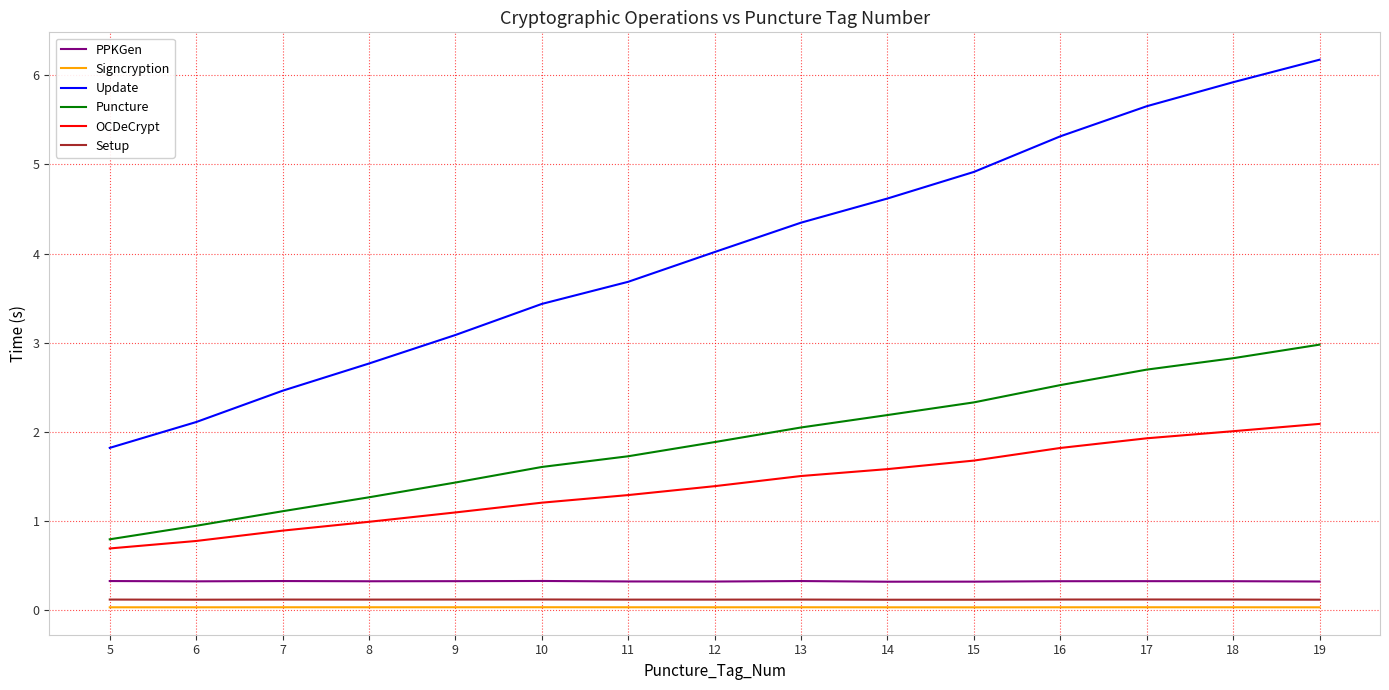

Between 6 and 8, which series saw the biggest shift?

Update